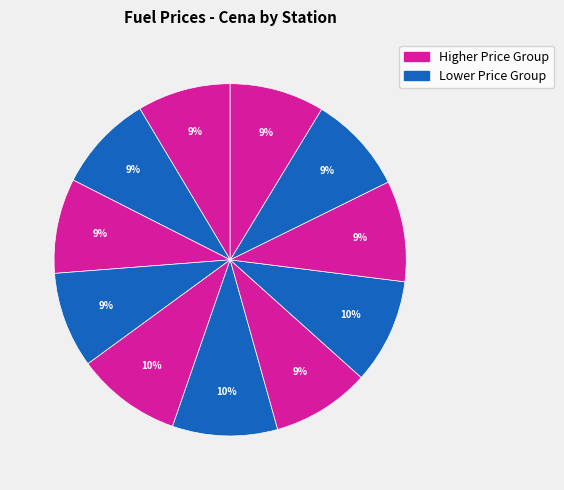

How many slices are in this pie chart?

11